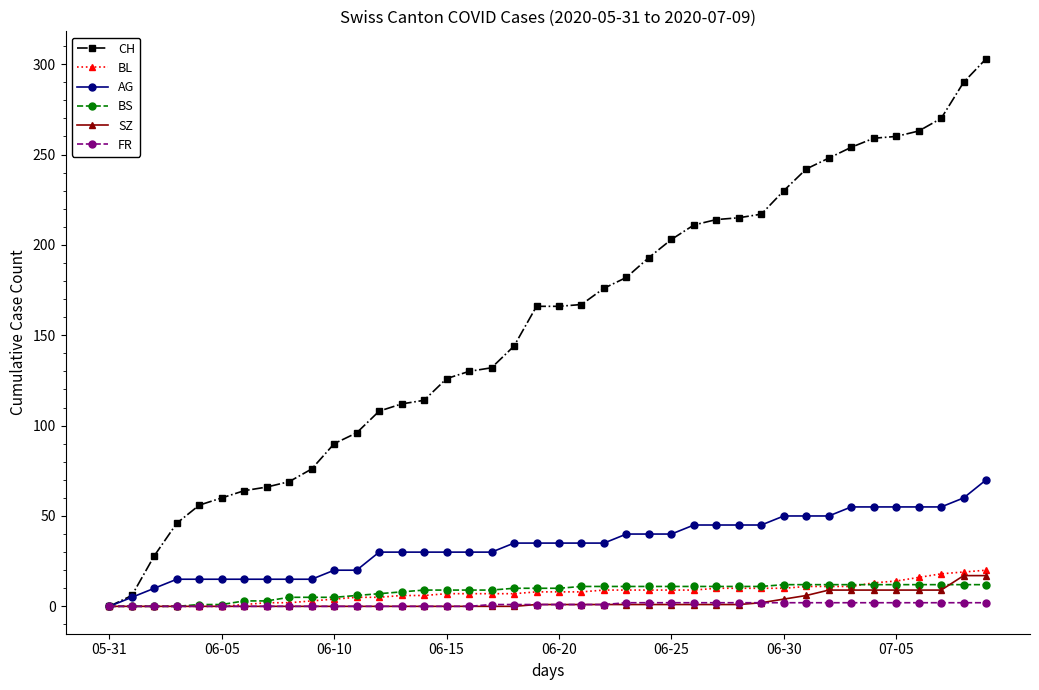

What is the greatest value displayed?

303